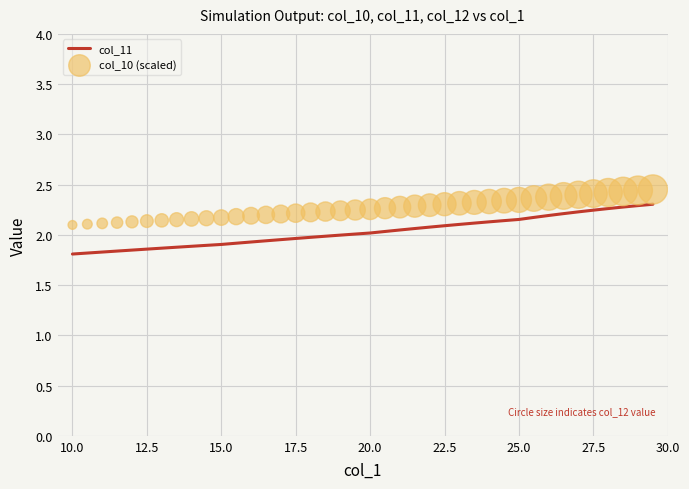

What is the highest value of the col_11 series?

2.3